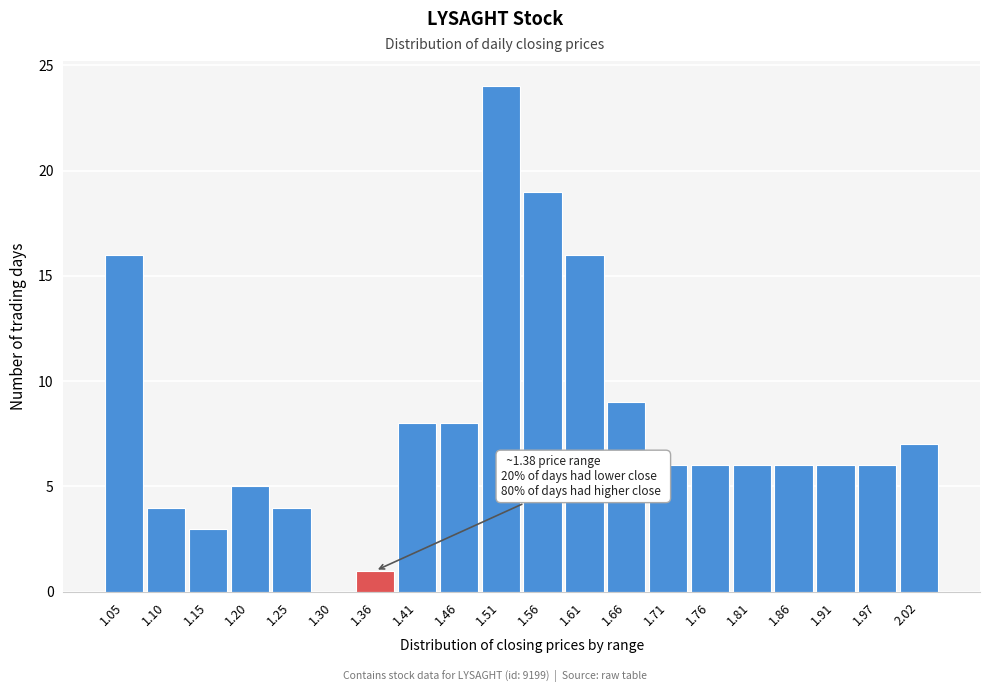

Reading left to right, transcribe all the data shown in this chart.

1.05=16	1.10=4	1.15=3	1.20=5	1.25=4	1.30=0	1.36=1	1.41=8	1.46=8	1.51=24	1.56=19	1.61=16	1.66=9	1.71=6	1.76=6	1.81=6	1.86=6	1.91=6	1.97=6	2.02=7